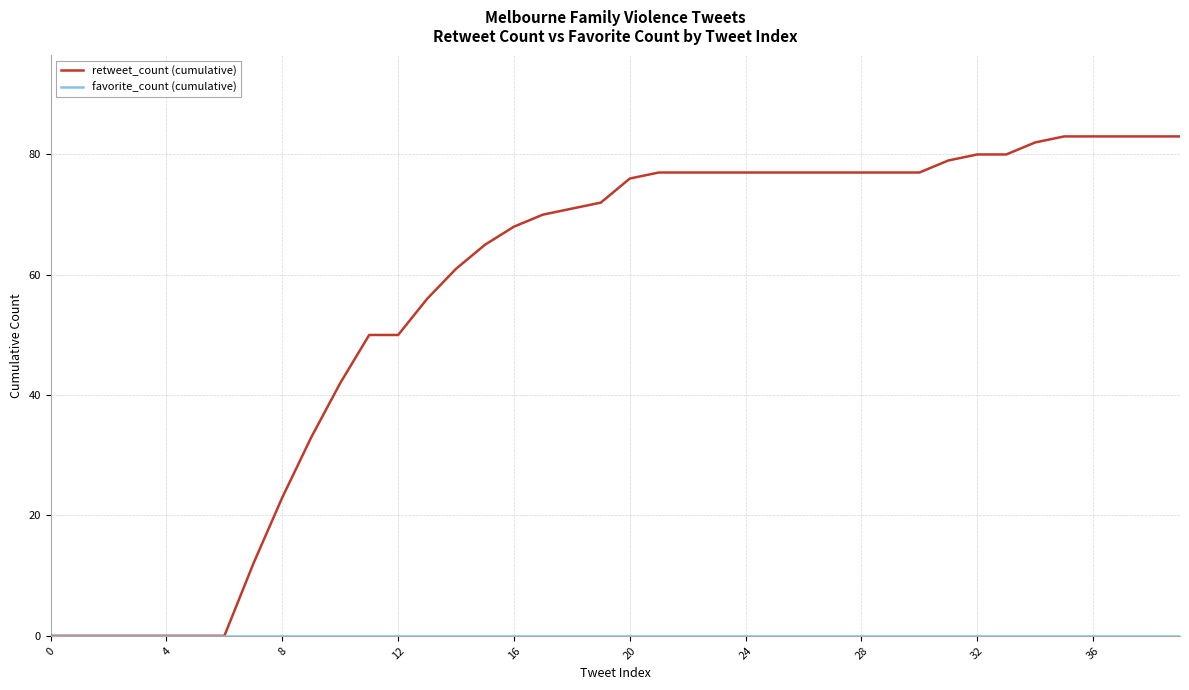

How many lines are shown in the chart?

2